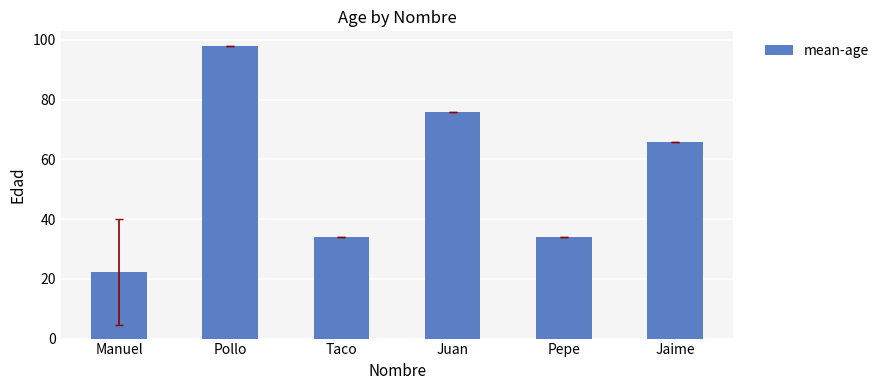

True or false: the data shows 98.0 at Pollo.

True